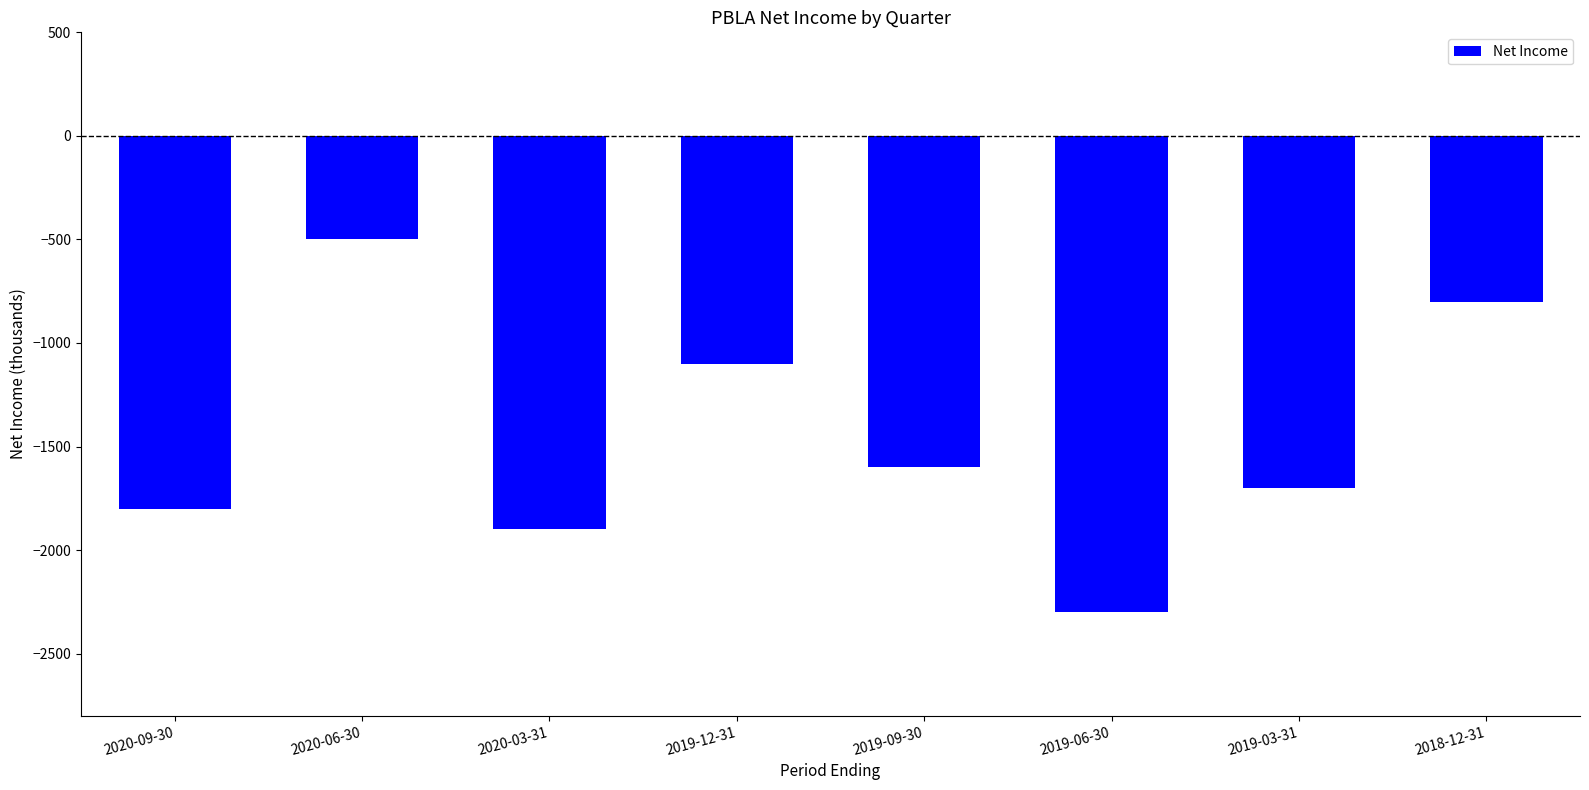

List the labels in order of value, largest first.

2020-06-30, 2018-12-31, 2019-12-31, 2019-09-30, 2019-03-31, 2020-09-30, 2020-03-31, 2019-06-30